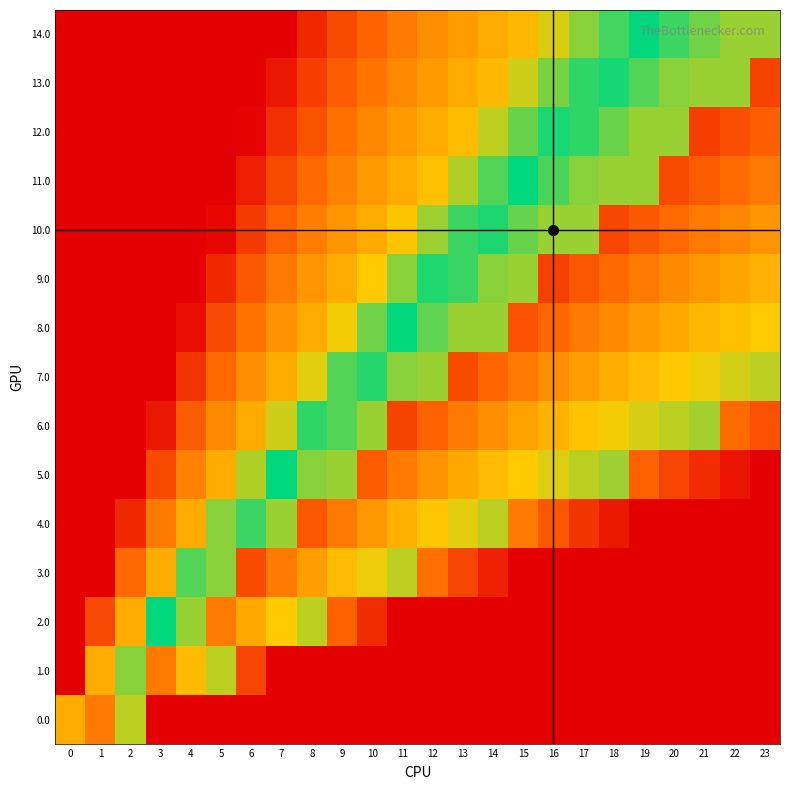

Reading left to right, what are all the values shown in this chart?

0.0: 0=0.7	1=0.2	2=0.4	3=1.0	4=1.0	5=1.0	6=1.0	7=1.0	8=1.0	9=1.0	10=1.0	11=1.0	12=1.0	13=1.0	14=1.0	15=1.0	16=1.0	17=1.0	18=1.0	19=1.0	20=1.0	21=1.0	22=1.0	23=1.0
1.0: 0=1.0	1=0.7	2=0.4	3=0.2	4=0.3	5=0.4	6=0.9	7=1.0	8=1.0	9=1.0	10=1.0	11=1.0	12=1.0	13=1.0	14=1.0	15=1.0	16=1.0	17=1.0	18=1.0	19=1.0	20=1.0	21=1.0	22=1.0	23=1.0
2.0: 0=1.0	1=0.9	2=0.7	3=0.5	4=0.4	5=0.2	6=0.3	7=0.3	8=0.4	9=0.8	10=0.9	11=1.0	12=1.0	13=1.0	14=1.0	15=1.0	16=1.0	17=1.0	18=1.0	19=1.0	20=1.0	21=1.0	22=1.0	23=1.0
3.0: 0=1.0	1=1.0	2=0.8	3=0.7	4=0.6	5=0.4	6=0.1	7=0.2	8=0.3	9=0.3	10=0.3	11=0.4	12=0.8	13=0.9	14=0.9	15=1.0	16=1.0	17=1.0	18=1.0	19=1.0	20=1.0	21=1.0	22=1.0	23=1.0
4.0: 0=1.0	1=1.0	2=0.9	3=0.8	4=0.7	5=0.6	6=0.5	7=0.4	8=0.1	9=0.2	10=0.2	11=0.3	12=0.3	13=0.4	14=0.4	15=0.8	16=0.9	17=0.9	18=1.0	19=1.0	20=1.0	21=1.0	22=1.0	23=1.0
5.0: 0=1.0	1=1.0	2=1.0	3=0.9	4=0.8	5=0.7	6=0.6	7=0.5	8=0.4	9=0.4	10=0.2	11=0.2	12=0.2	13=0.3	14=0.3	15=0.3	16=0.4	17=0.4	18=0.4	19=0.8	20=0.9	21=0.9	22=1.0	23=1.0
6.0: 0=1.0	1=1.0	2=1.0	3=1.0	4=0.8	5=0.8	6=0.7	7=0.6	8=0.5	9=0.4	10=0.4	11=0.1	12=0.2	13=0.2	14=0.2	15=0.3	16=0.3	17=0.3	18=0.3	19=0.4	20=0.4	21=0.4	22=0.8	23=0.9
7.0: 0=1.0	1=1.0	2=1.0	3=1.0	4=0.9	5=0.8	6=0.8	7=0.7	8=0.6	9=0.6	10=0.5	11=0.4	12=0.4	13=0.1	14=0.2	15=0.2	16=0.2	17=0.3	18=0.3	19=0.3	20=0.3	21=0.3	22=0.4	23=0.4
8.0: 0=1.0	1=1.0	2=1.0	3=1.0	4=1.0	5=0.9	6=0.8	7=0.8	8=0.7	9=0.7	10=0.6	11=0.5	12=0.4	13=0.4	14=0.4	15=0.1	16=0.2	17=0.2	18=0.2	19=0.3	20=0.3	21=0.3	22=0.3	23=0.3
9.0: 0=1.0	1=1.0	2=1.0	3=1.0	4=1.0	5=0.9	6=0.9	7=0.8	8=0.8	9=0.7	10=0.7	11=0.6	12=0.5	13=0.5	14=0.4	15=0.4	16=0.1	17=0.1	18=0.2	19=0.2	20=0.2	21=0.2	22=0.3	23=0.3
10.0: 0=1.0	1=1.0	2=1.0	3=1.0	4=1.0	5=1.0	6=0.9	7=0.8	8=0.8	9=0.8	10=0.7	11=0.7	12=0.6	13=0.5	14=0.5	15=0.4	16=0.4	17=0.4	18=0.1	19=0.1	20=0.2	21=0.2	22=0.2	23=0.2
11.0: 0=1.0	1=1.0	2=1.0	3=1.0	4=1.0	5=1.0	6=0.9	7=0.9	8=0.8	9=0.8	10=0.7	11=0.7	12=0.7	13=0.6	14=0.6	15=0.5	16=0.5	17=0.4	18=0.4	19=0.4	20=0.1	21=0.2	22=0.2	23=0.2
12.0: 0=1.0	1=1.0	2=1.0	3=1.0	4=1.0	5=1.0	6=1.0	7=0.9	8=0.9	9=0.8	10=0.8	11=0.7	12=0.7	13=0.7	14=0.6	15=0.6	16=0.5	17=0.5	18=0.4	19=0.4	20=0.4	21=0.1	22=0.1	23=0.2
13.0: 0=1.0	1=1.0	2=1.0	3=1.0	4=1.0	5=1.0	6=1.0	7=1.0	8=0.9	9=0.8	10=0.8	11=0.8	12=0.7	13=0.7	14=0.7	15=0.6	16=0.6	17=0.5	18=0.5	19=0.4	20=0.4	21=0.4	22=0.4	23=0.1
14.0: 0=1.0	1=1.0	2=1.0	3=1.0	4=1.0	5=1.0	6=1.0	7=1.0	8=0.9	9=0.9	10=0.8	11=0.8	12=0.8	13=0.7	14=0.7	15=0.7	16=0.6	17=0.6	18=0.5	19=0.5	20=0.5	21=0.4	22=0.4	23=0.4